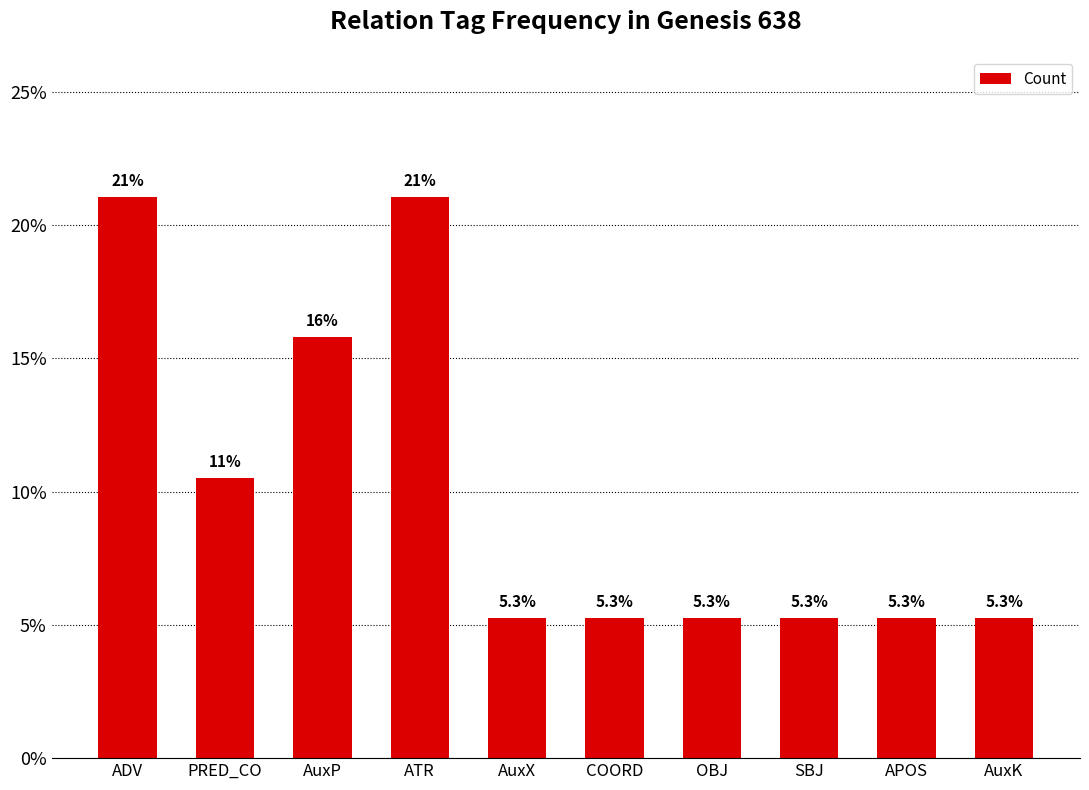

Which has a higher value, OBJ or ATR?

ATR